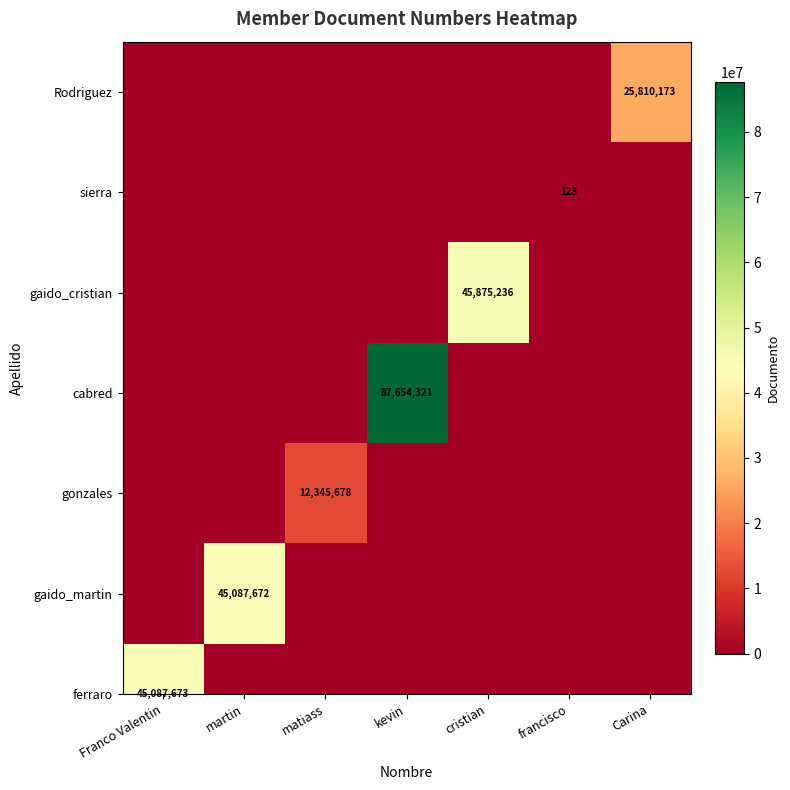

Reading right to left, what are all the values shown in this chart?

25810173	0	0	0	0	0	0